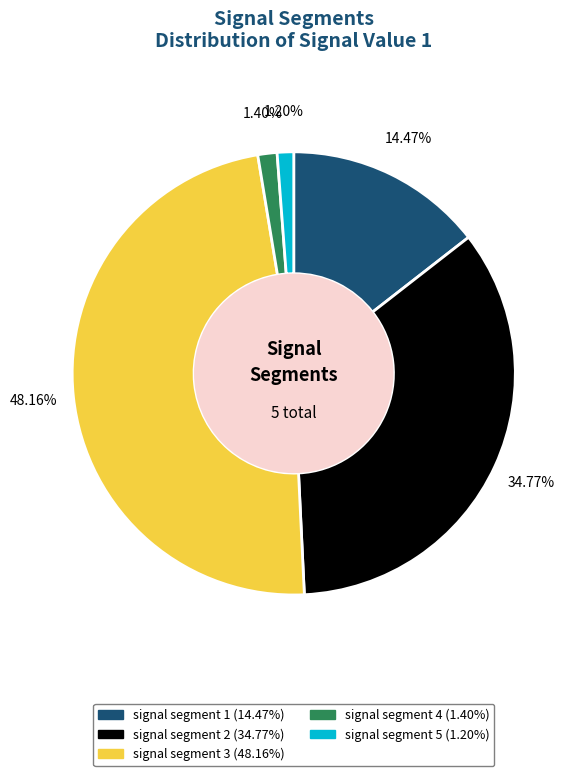

How many slices are in this pie chart?

5